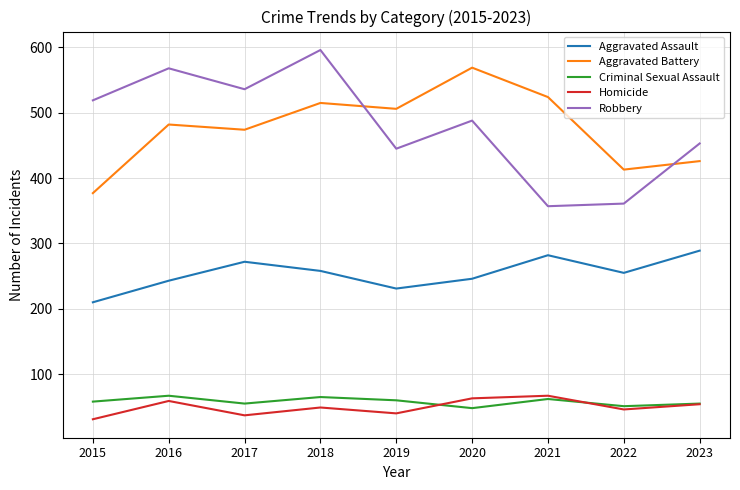

What is the difference between the highest and lowest values at 2016?

509